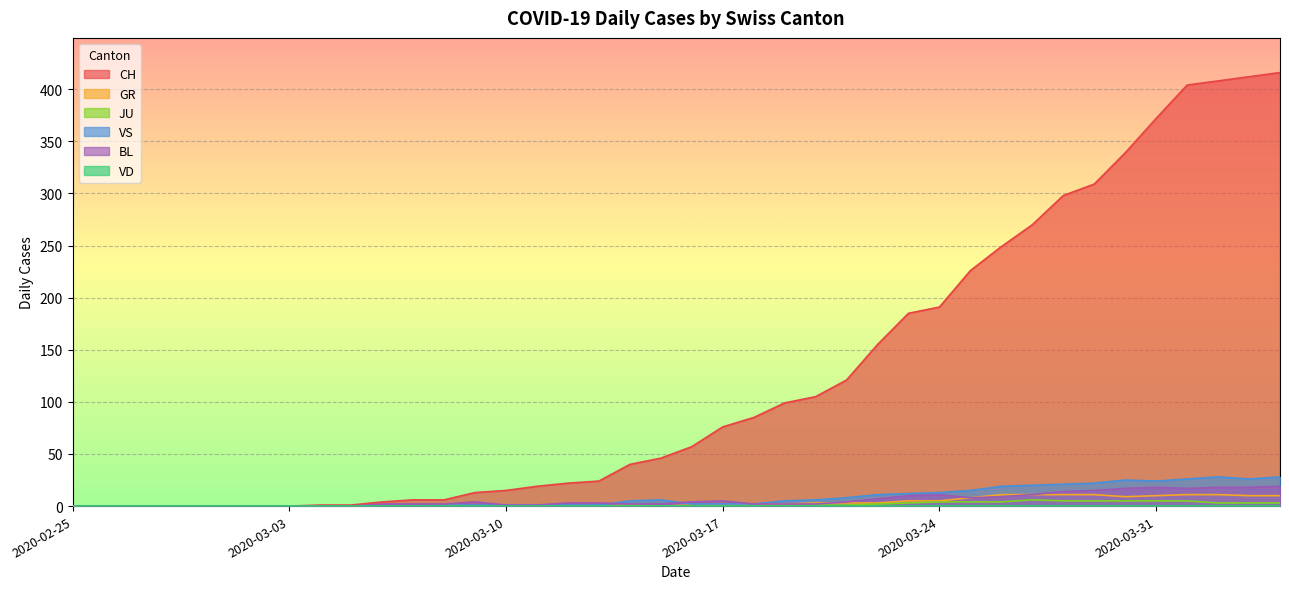

True or false: GR and CH intersect in this chart.

False